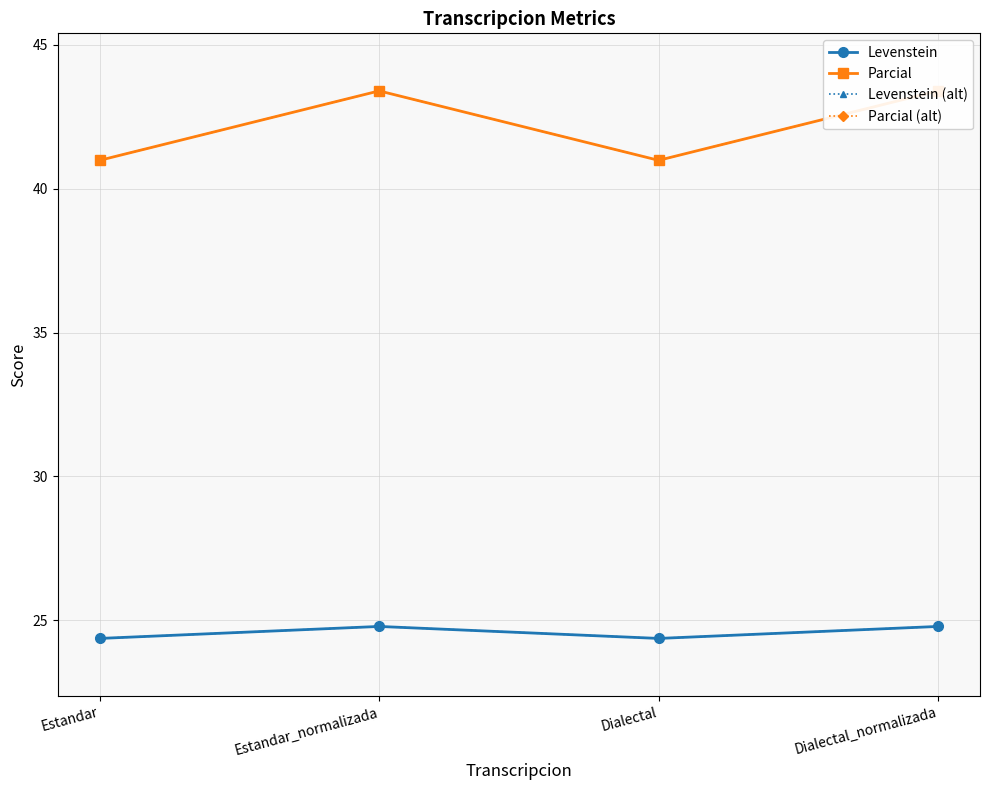

Rank the categories by Levenstein value from lowest to highest.

Estandar, Dialectal, Estandar_normalizada, Dialectal_normalizada